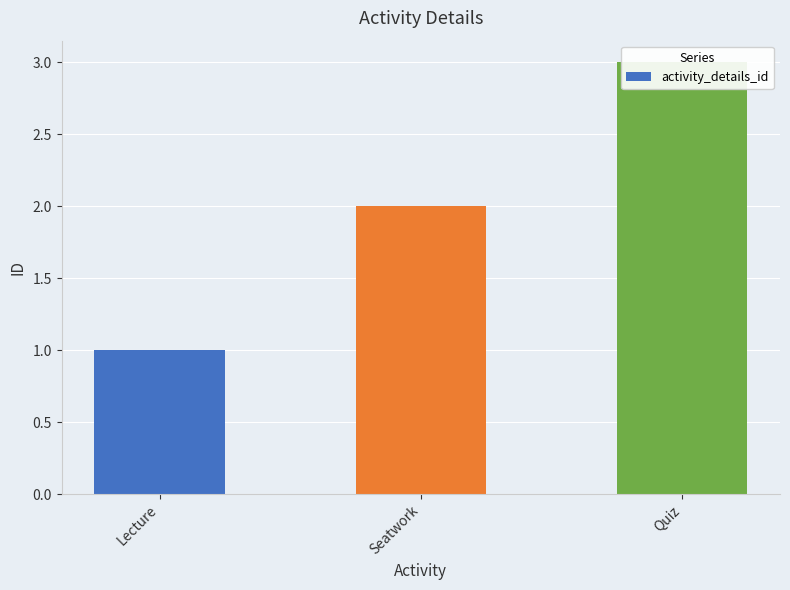

Which label corresponds to the largest value in the chart?

Quiz